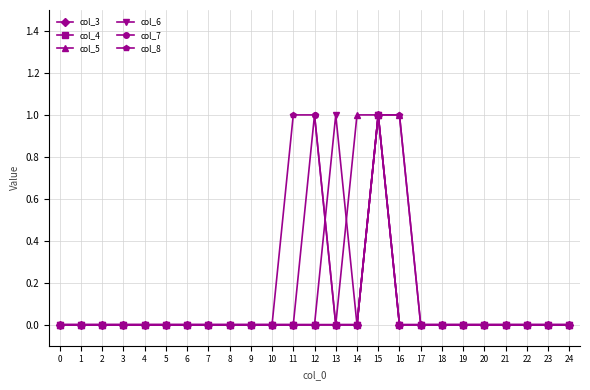

Is this an area chart (filled region under the line)?

No